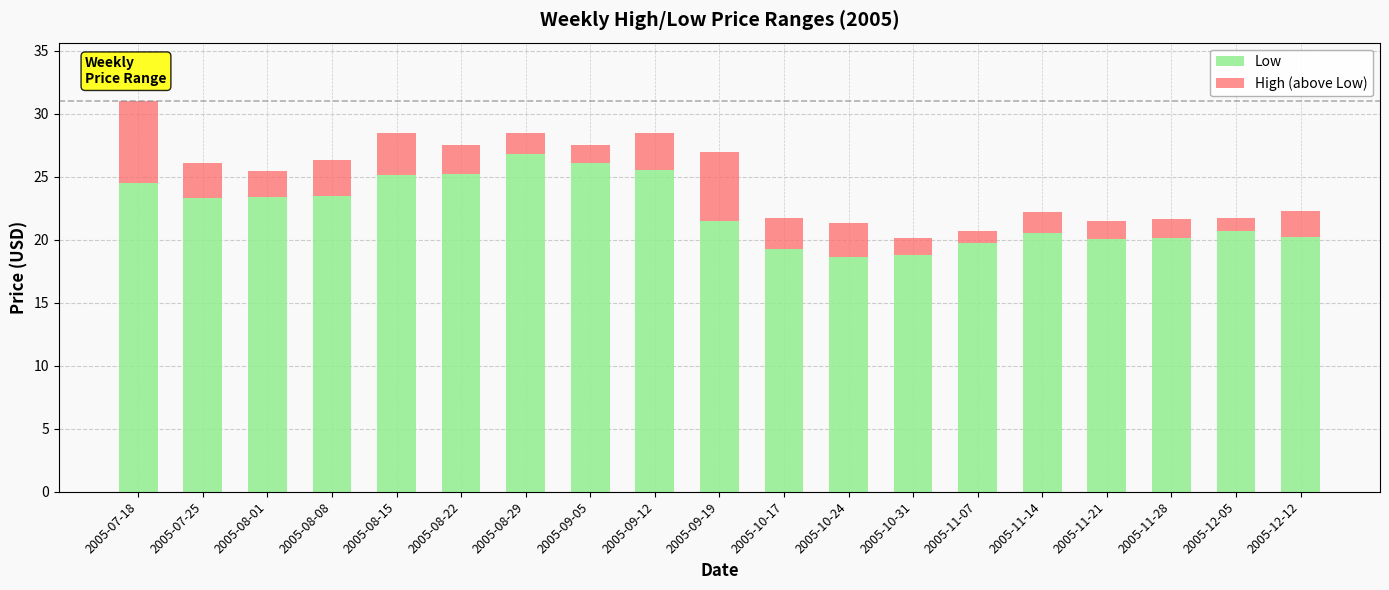

The Low series shows 19.2 at 2005-10-17. True or false?

True